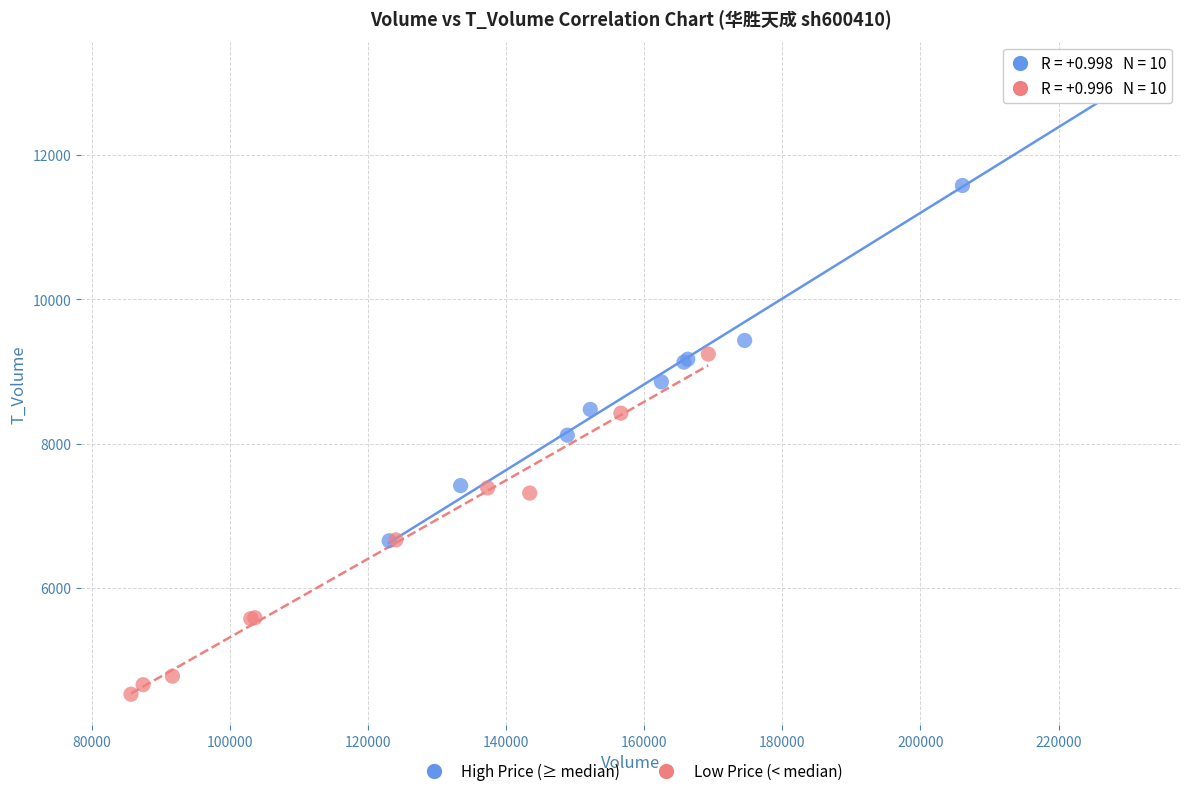

Which series contains the highest Y value?

High Price (≥ median)